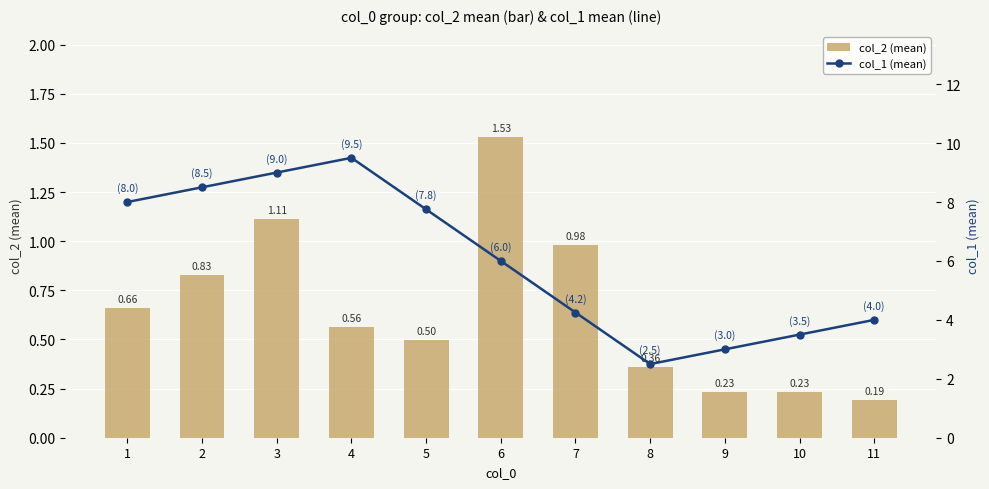

The value of col_2 (mean) at 6 is 2.5. True or false?

False